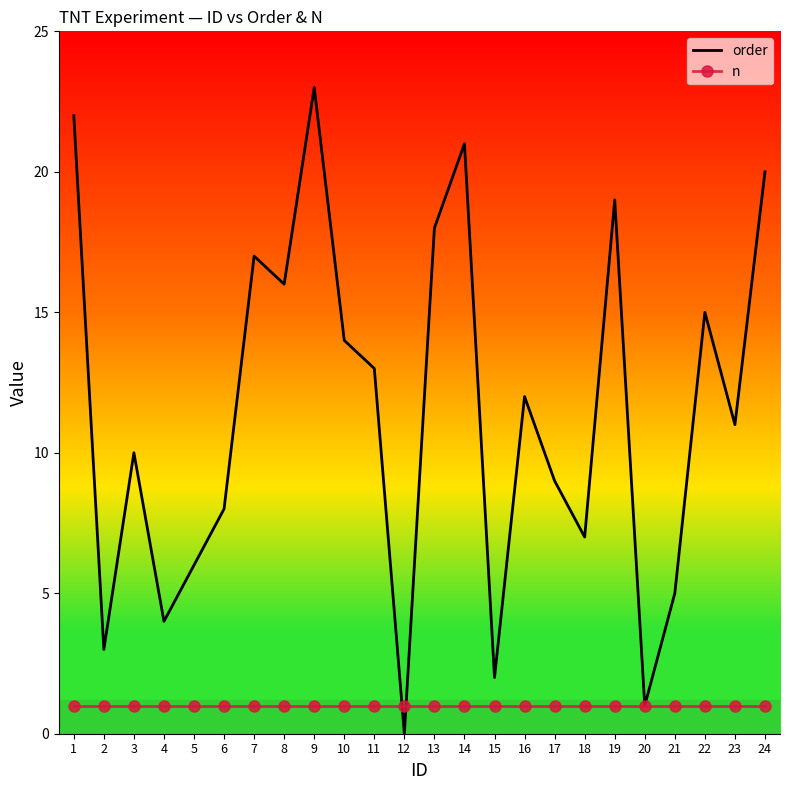

Between which two adjacent categories do n and order first intersect?

11 and 12